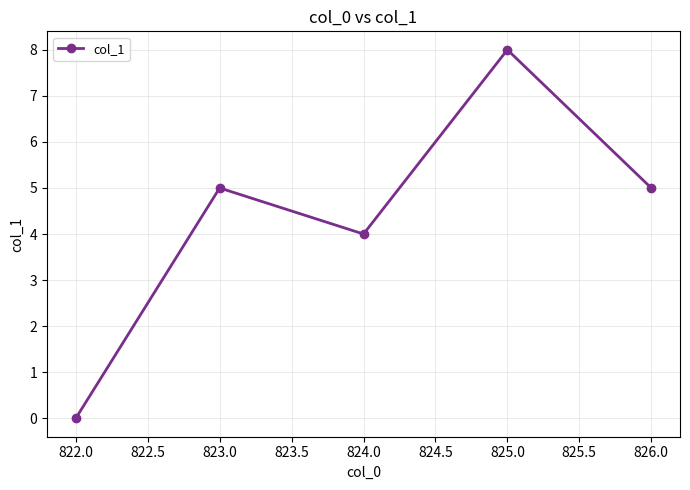

Reading right to left, list all the values displayed in this chart.

826.0=5	825.0=8	824.0=4	823.0=5	822.0=0